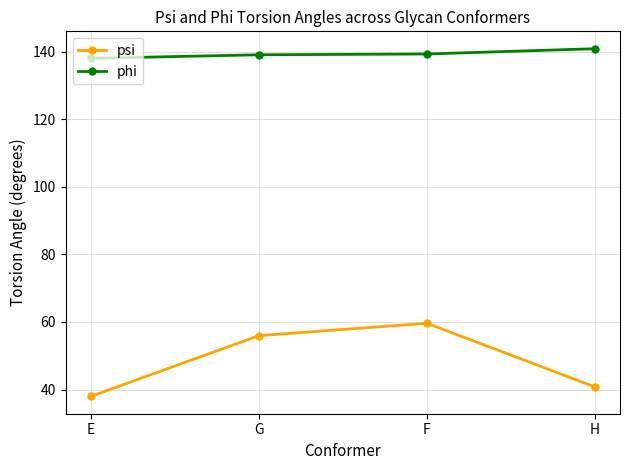

Between G and H, which series saw the biggest shift?

psi